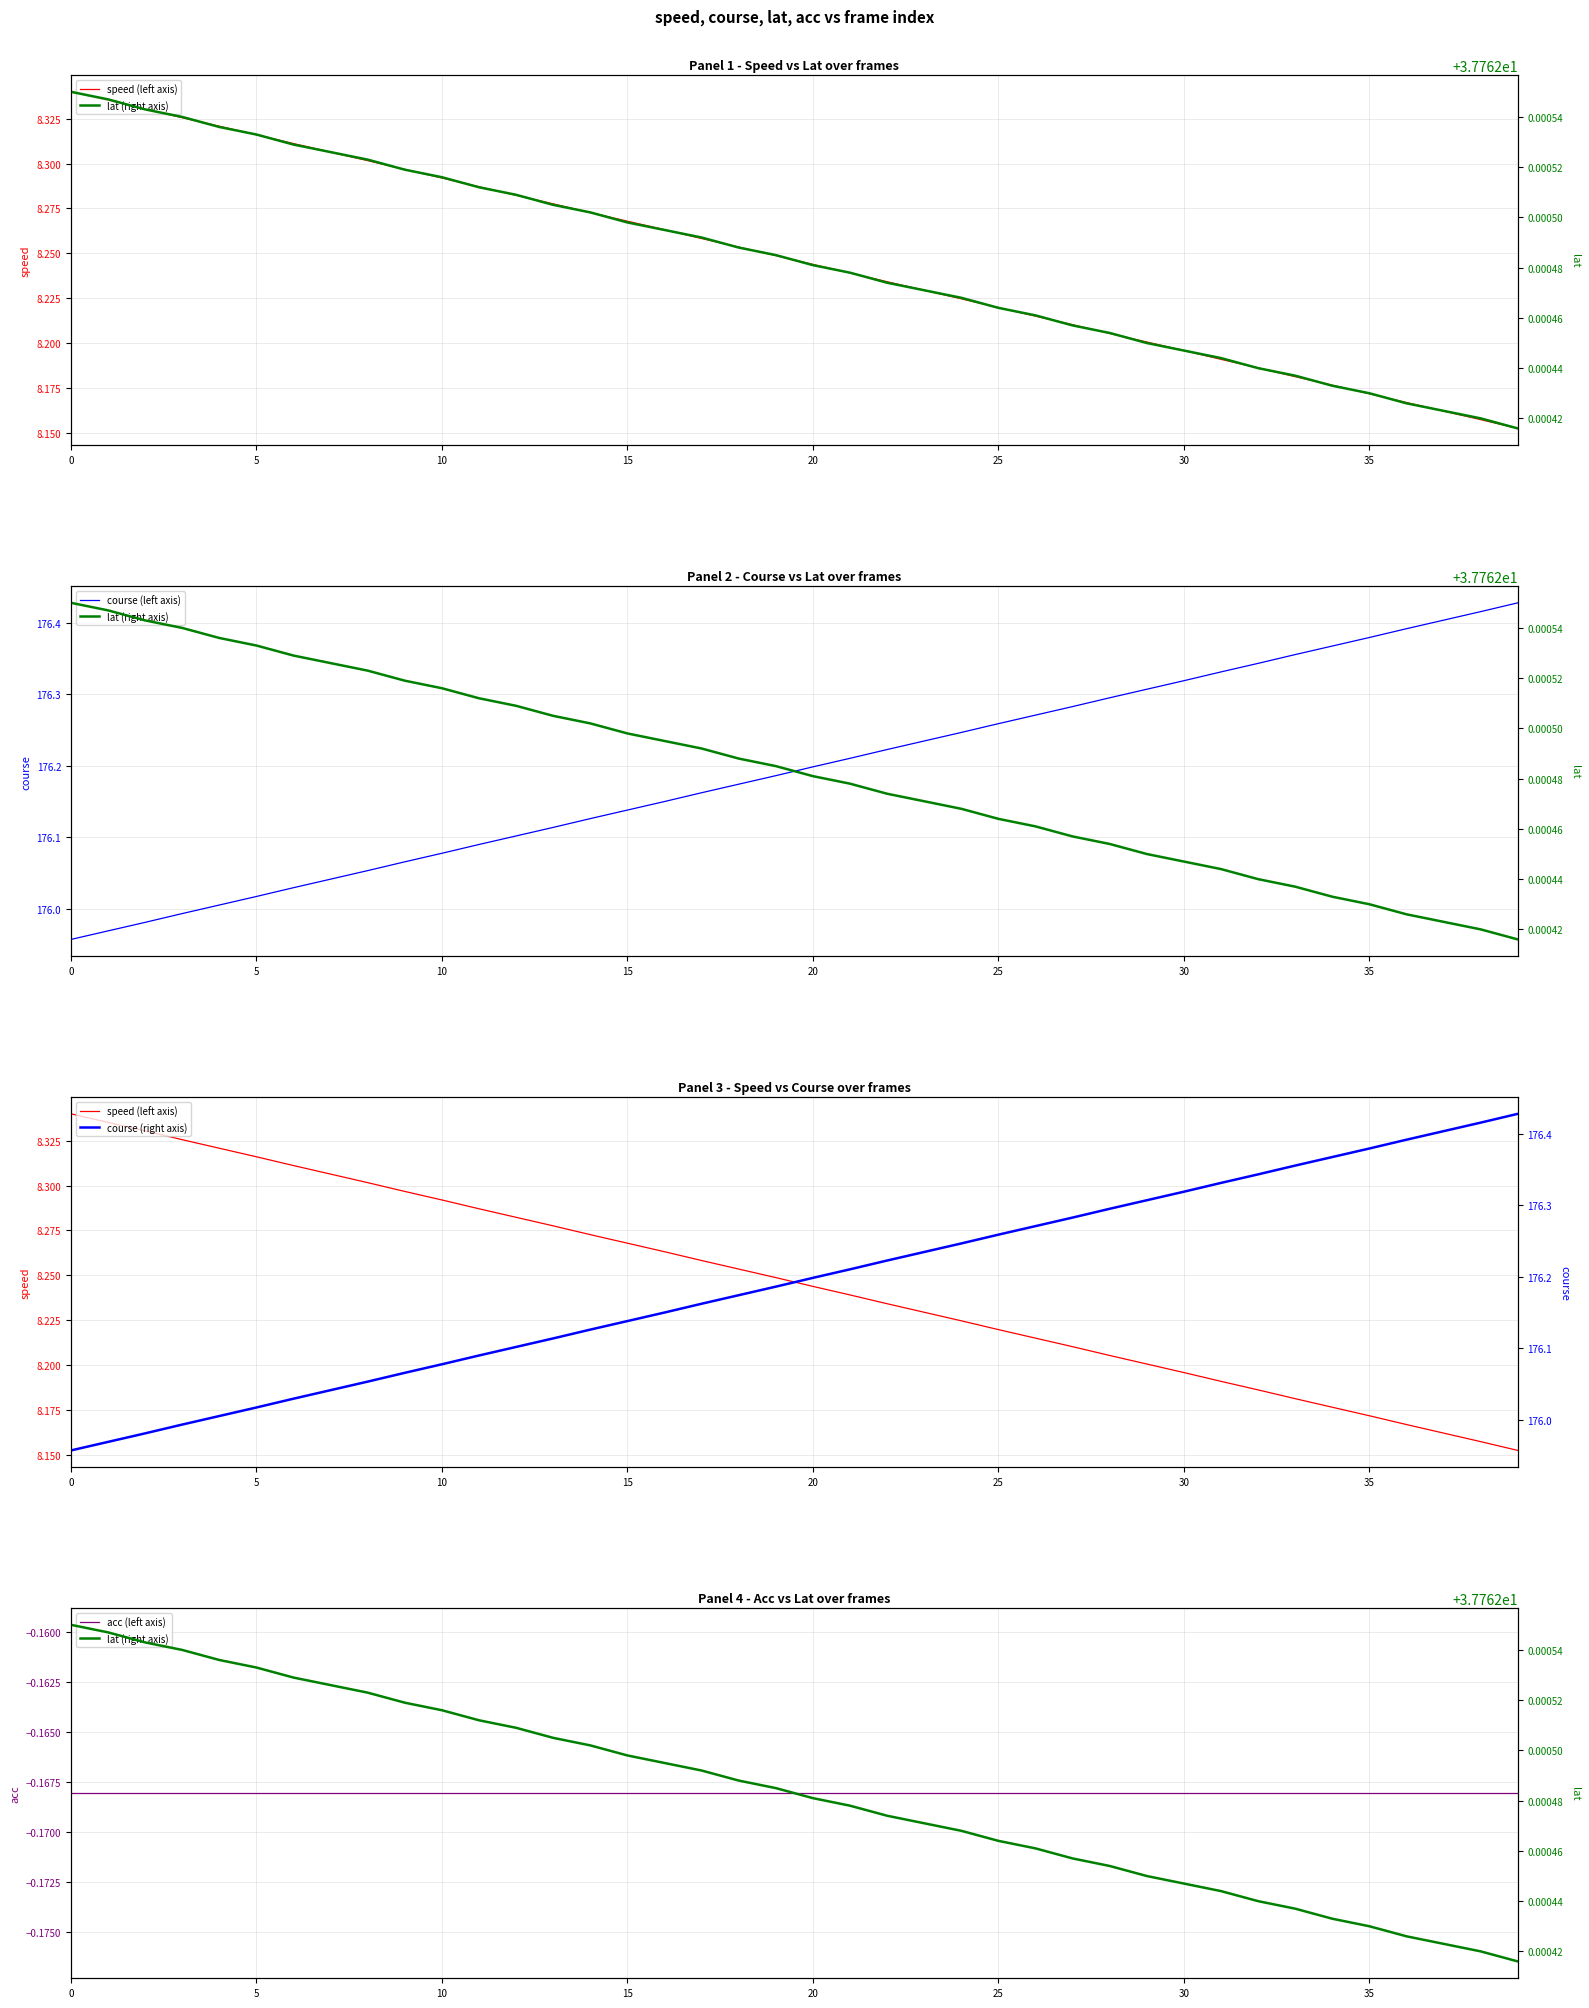

Does the chart have visible grid lines?

Yes